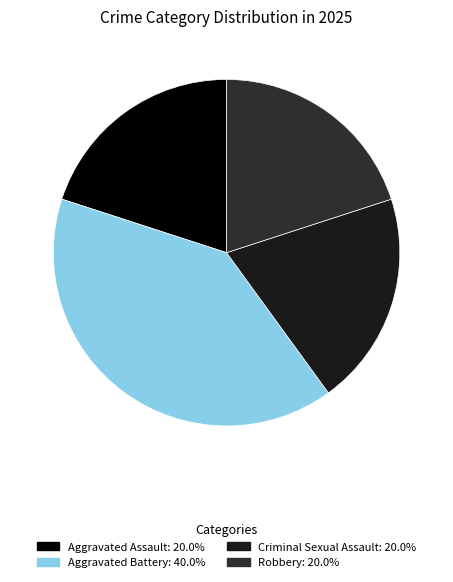

To the nearest percent, what is the average slice percentage?

25%